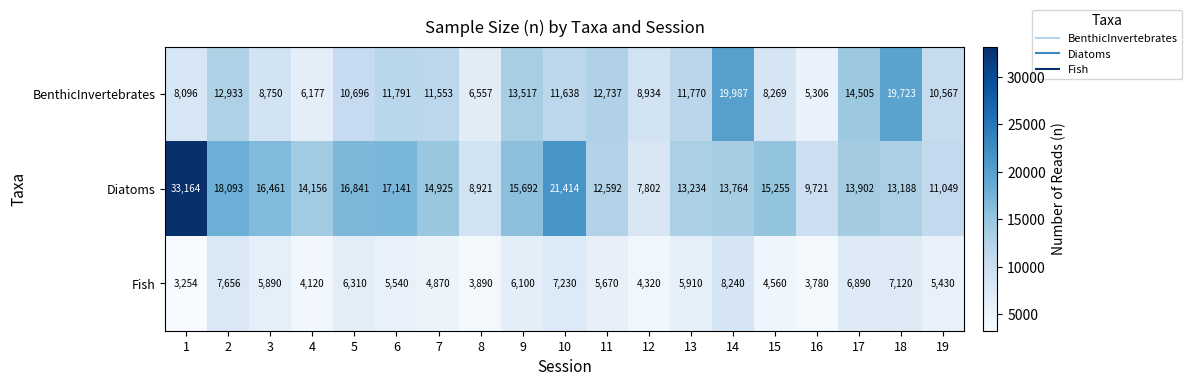

Between 4 and 19, which series saw the biggest shift?

BenthicInvertebrates